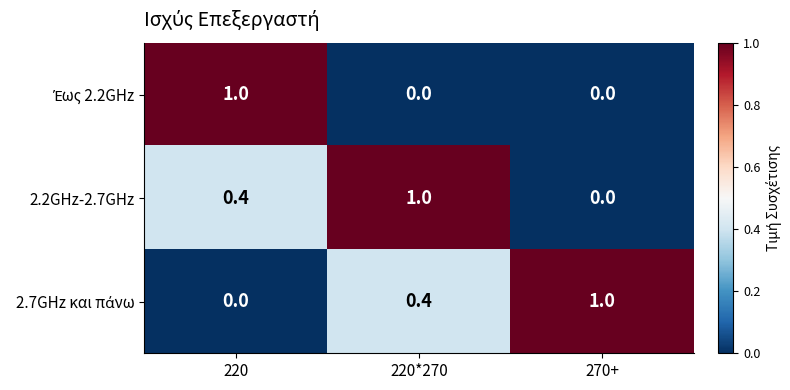

What is the greatest value displayed?

1.0